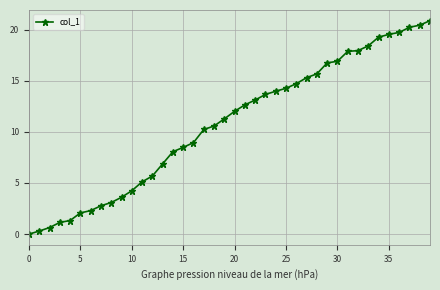

Is this an area chart (filled region under the line)?

No